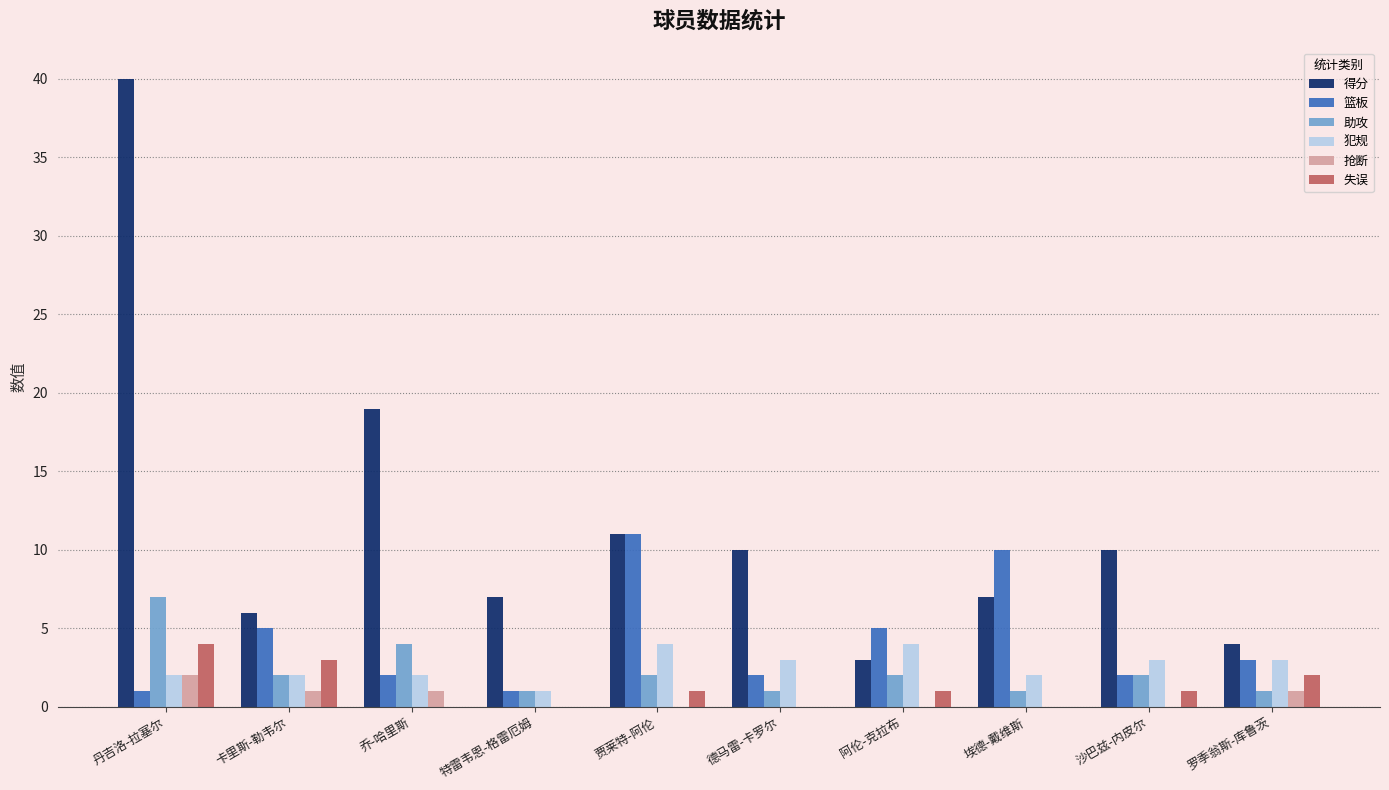

Is it true that 篮板 equals 7 at 卡里斯-勒韦尔?

False